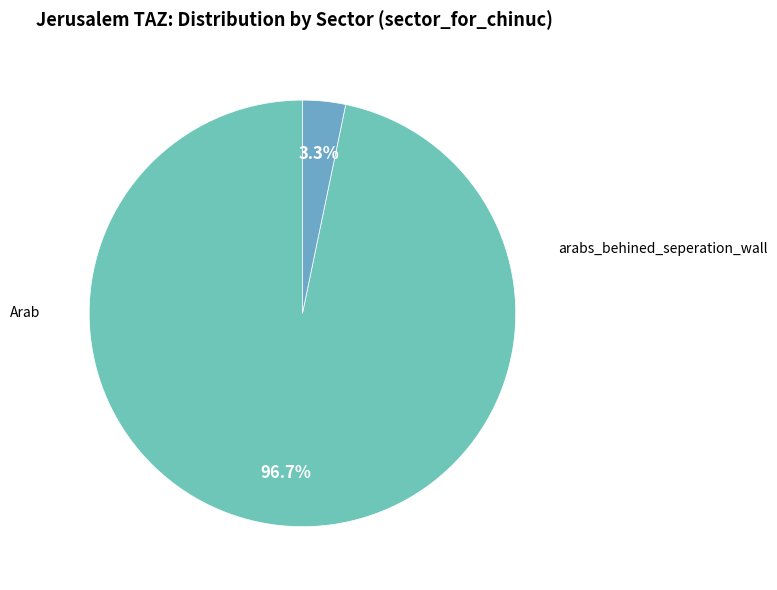

How many segments does this pie chart have?

2